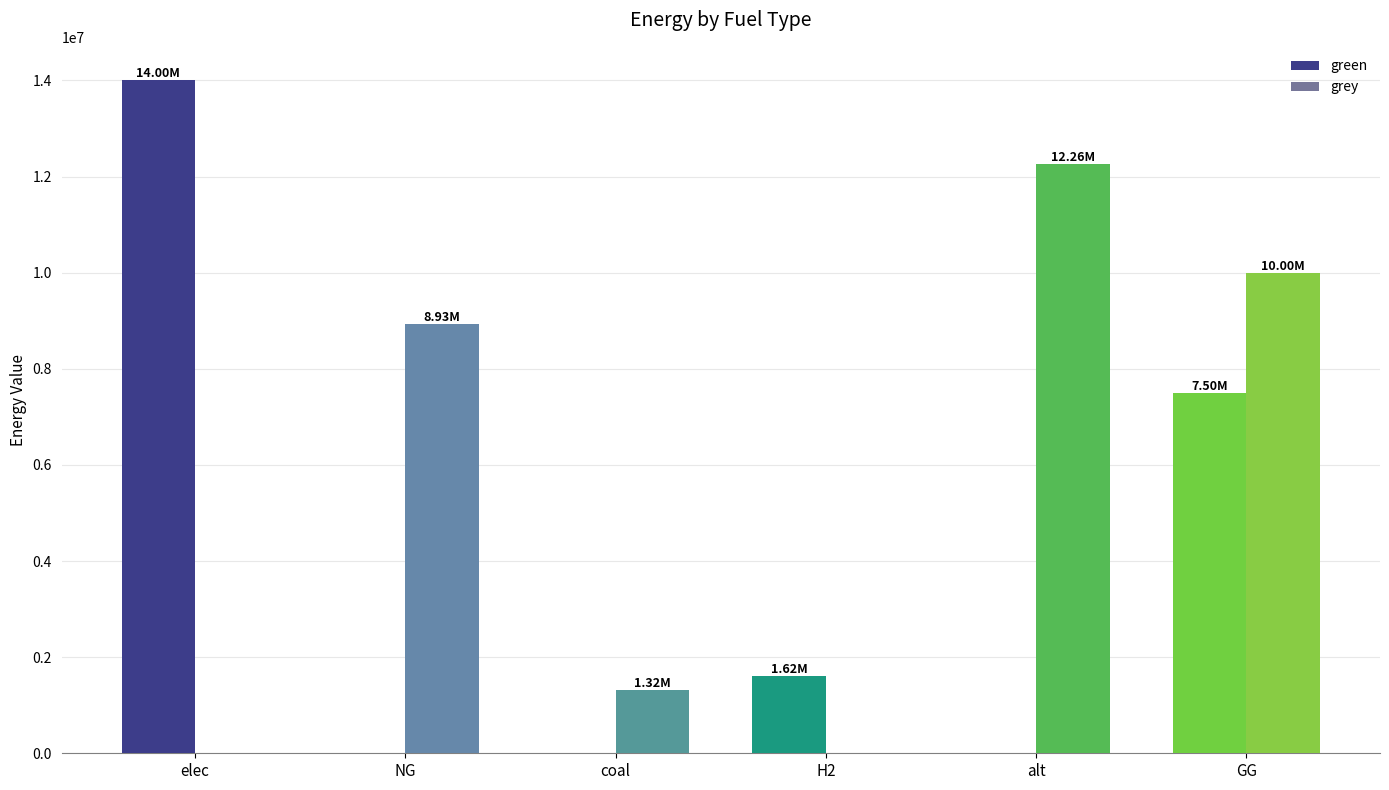

What is the difference between the green values at GG and NG?

7500000.0